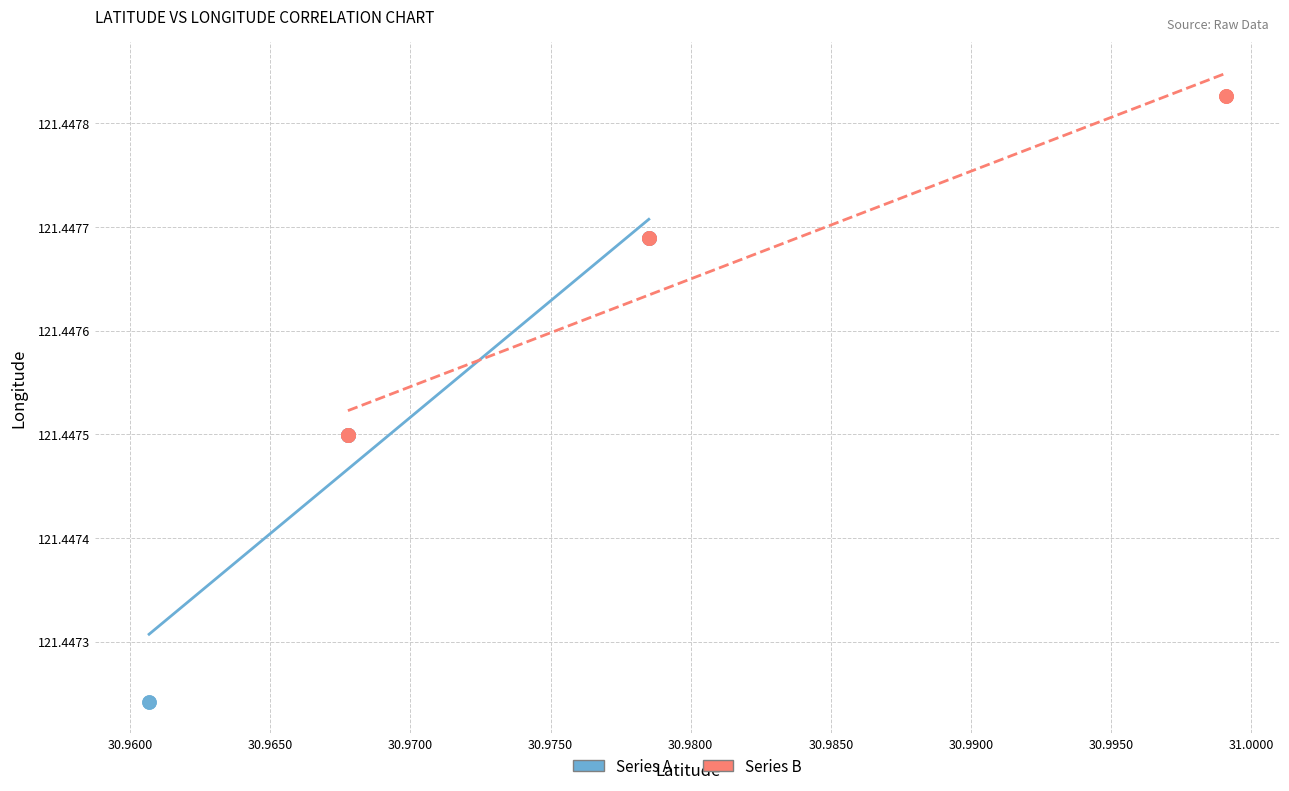

Which series reaches the maximum Y coordinate?

Series B